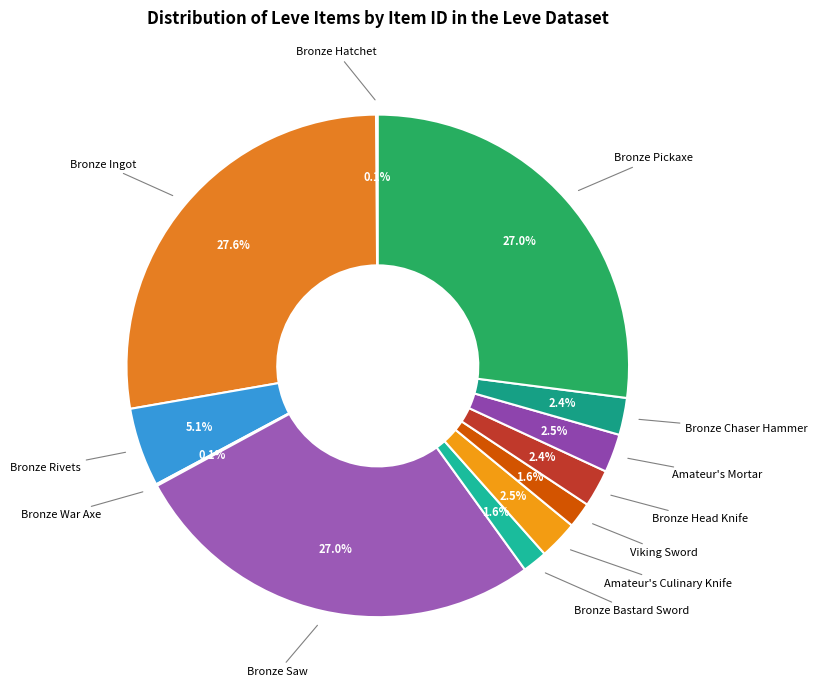

Is there any slice that represents more than half of the pie?

No